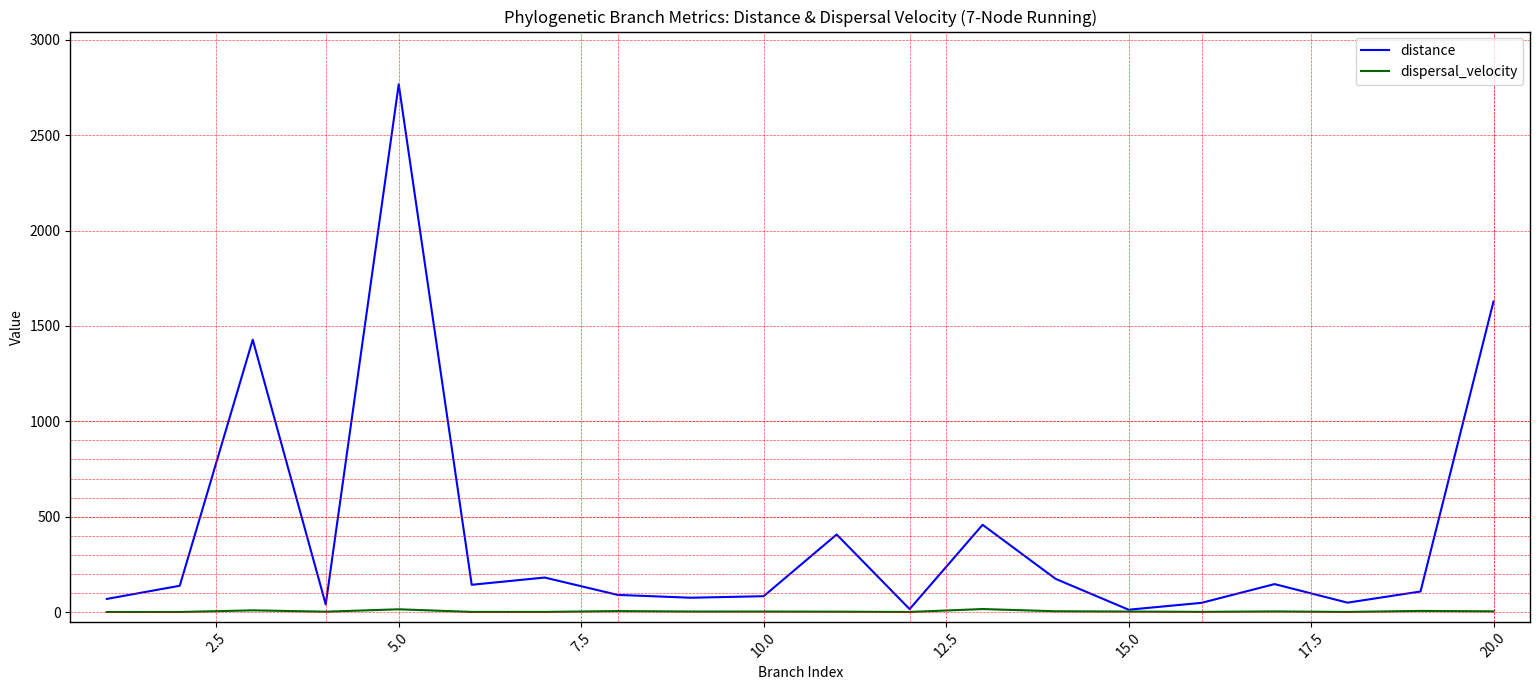

True or false: distance has more than 2 points higher than both neighbors.

True